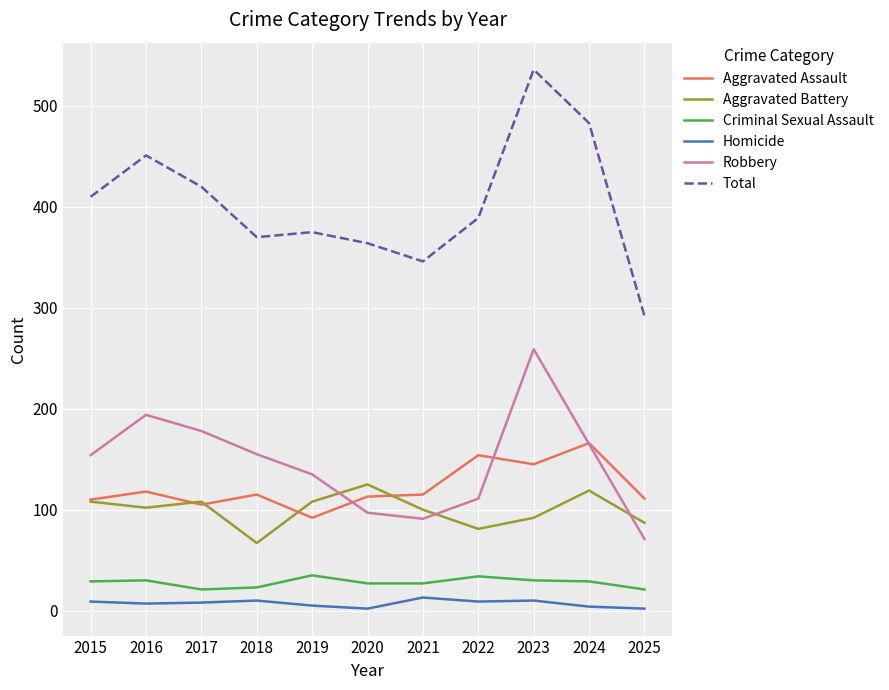

Is the value of Aggravated Battery at 2017 greater than the value of Homicide at 2021?

Yes